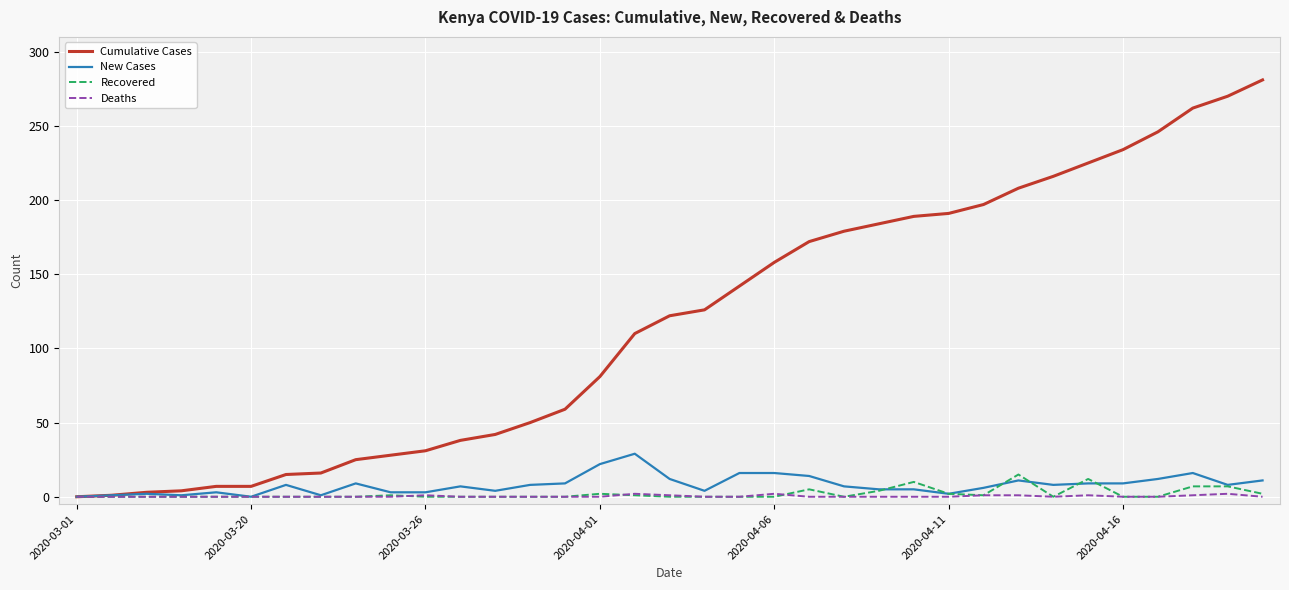

Rank the series by their maximum value, from lowest to highest.

Deaths, Recovered, New Cases, Cumulative Cases